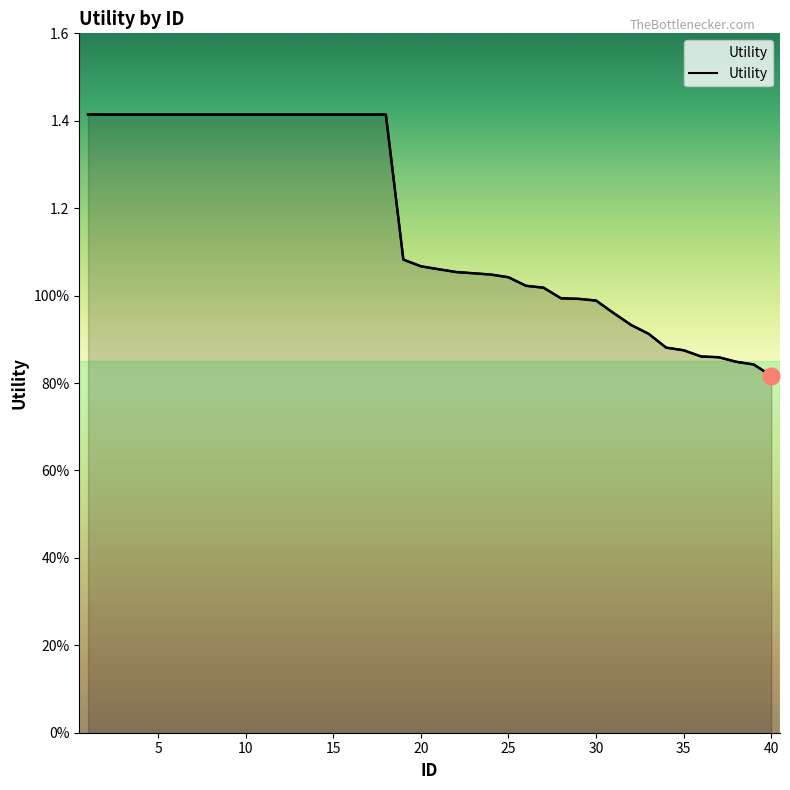

What is the value of the 8th point from the left?

1.4